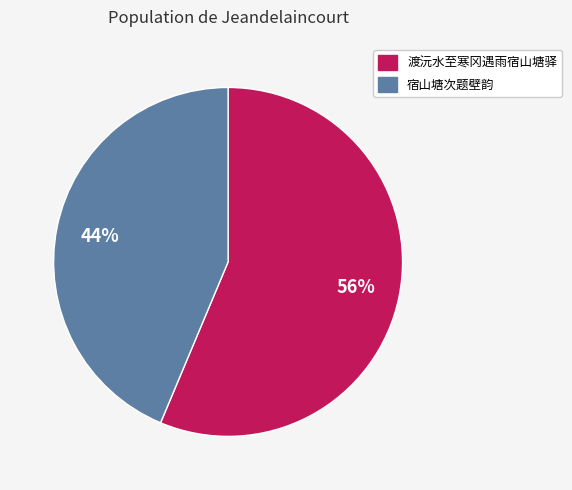

Combined, do 渡沅水至寒冈遇雨宿山塘驿 and 宿山塘次题壁韵 account for over 50%?

Yes